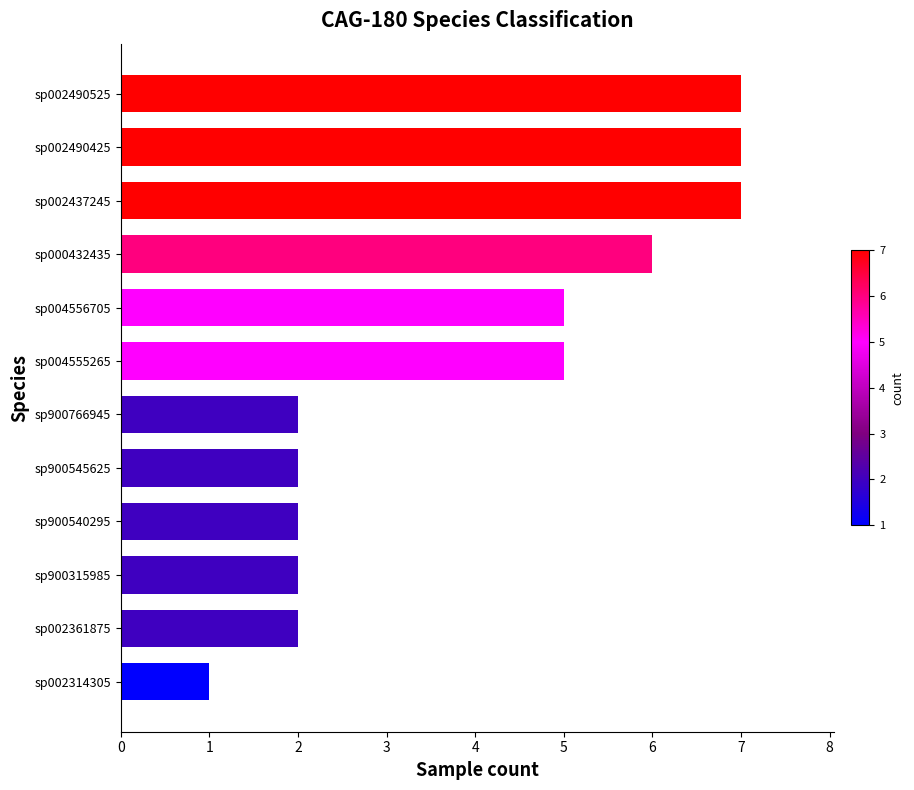

What is the maximum value shown in the chart?

7